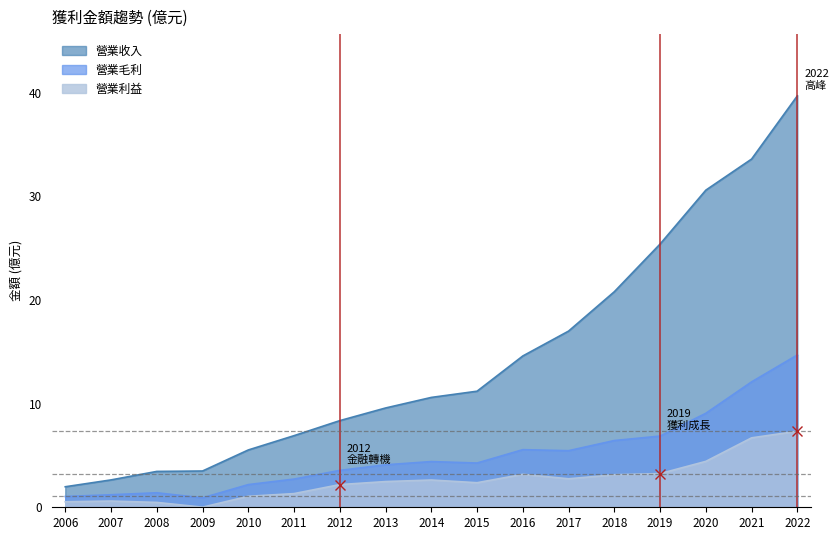

What is the spread (max minus min) of values at 2011?

5.6